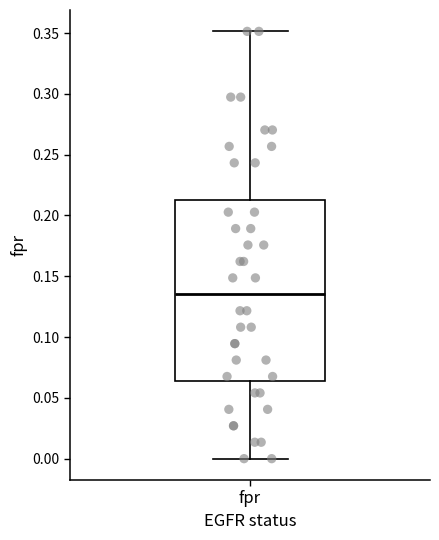

Transcribe this box plot: give where the median line is, the range the box spans, and where the two whiskers end, as read against the y-axis. The values are not printed on the chart, so give them approximately, as read against the axis.

median 0.135, box 0.065 to 0.215, whiskers 0.000 to 0.350